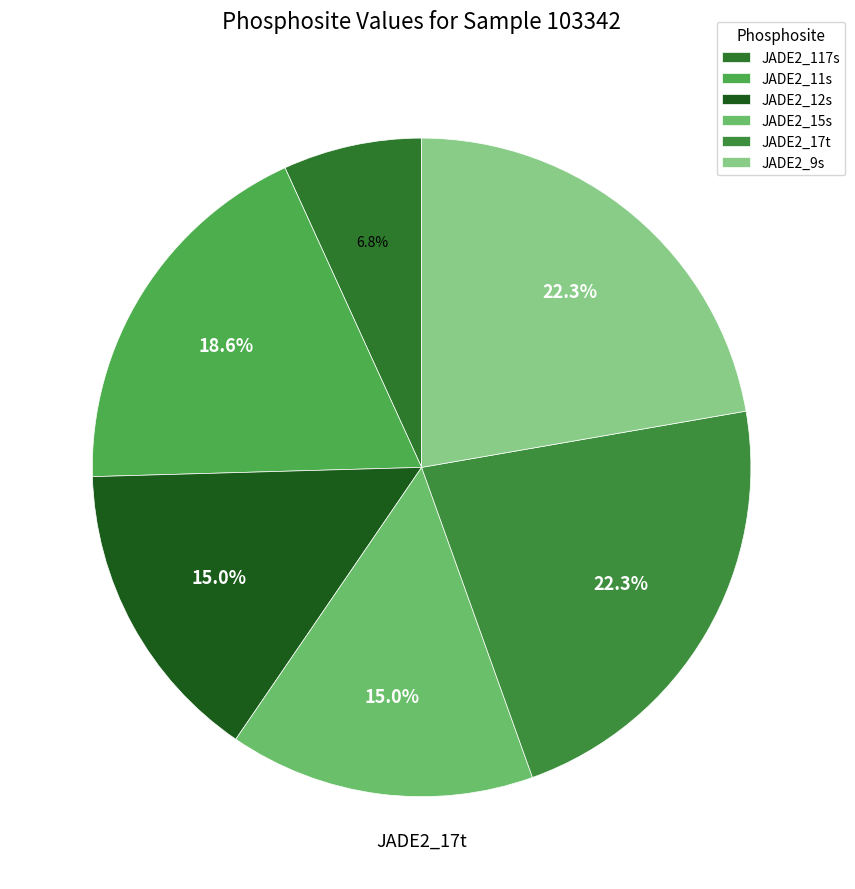

Is it true that JADE2_117s is 7% of the pie?

True